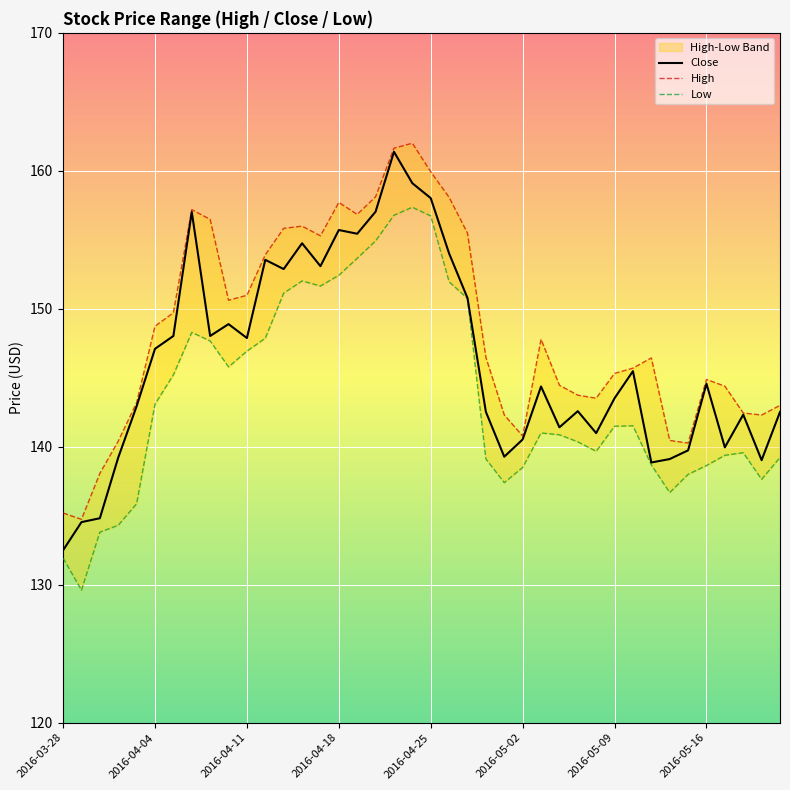

What is the average value of the Low series?

143.7